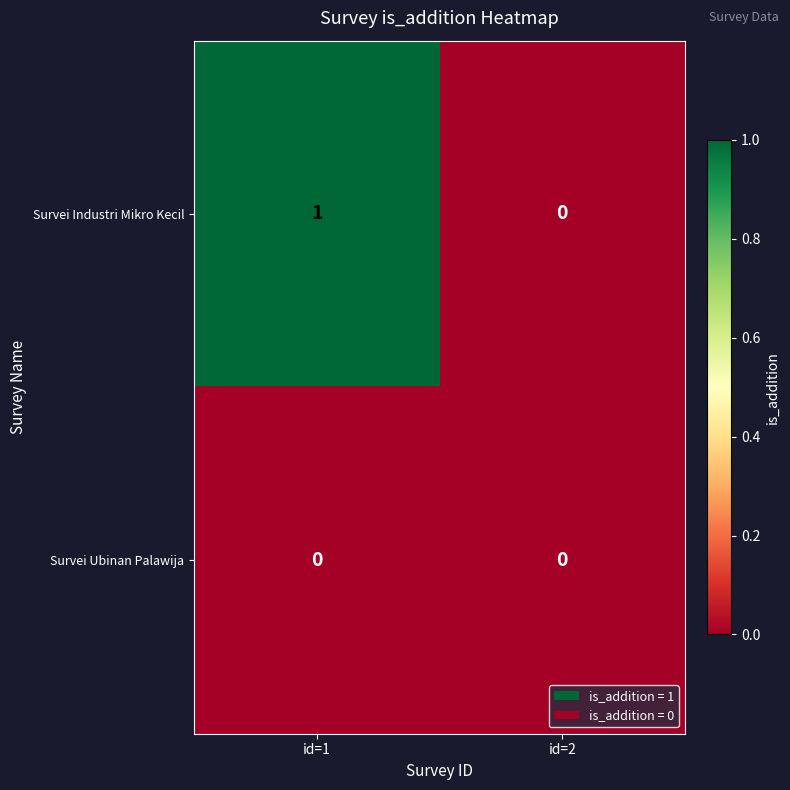

Is it true that Survei Industri Mikro Kecil equals 0 at id=2?

True